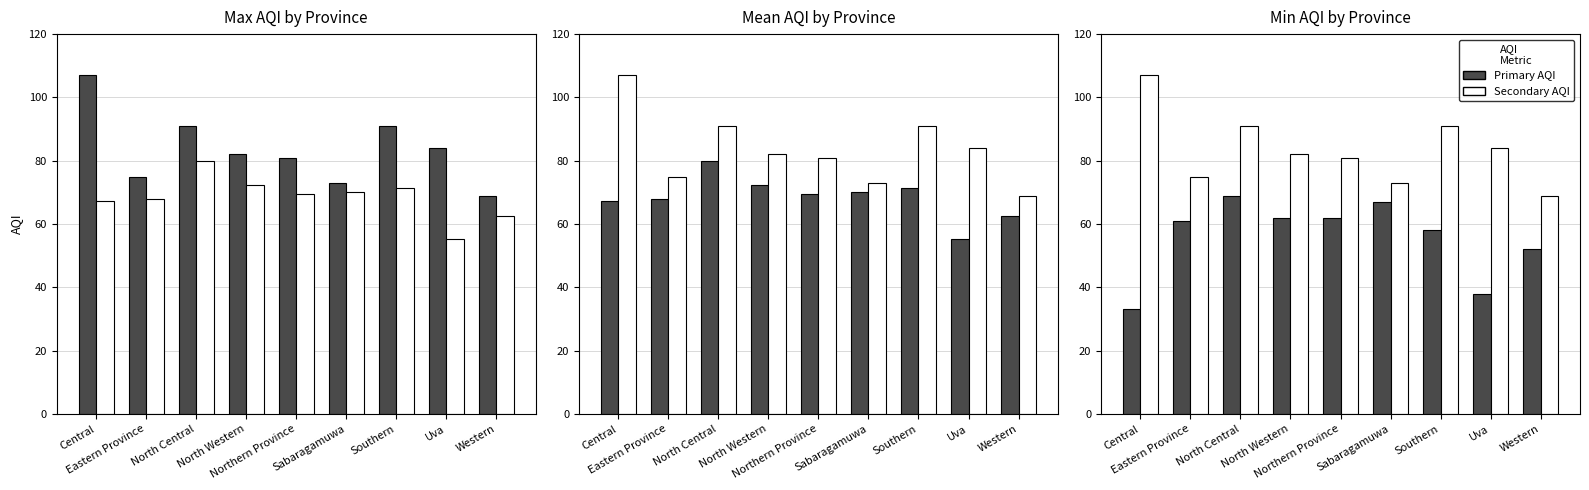

How many values in the Max AQI series exceed 82?

4